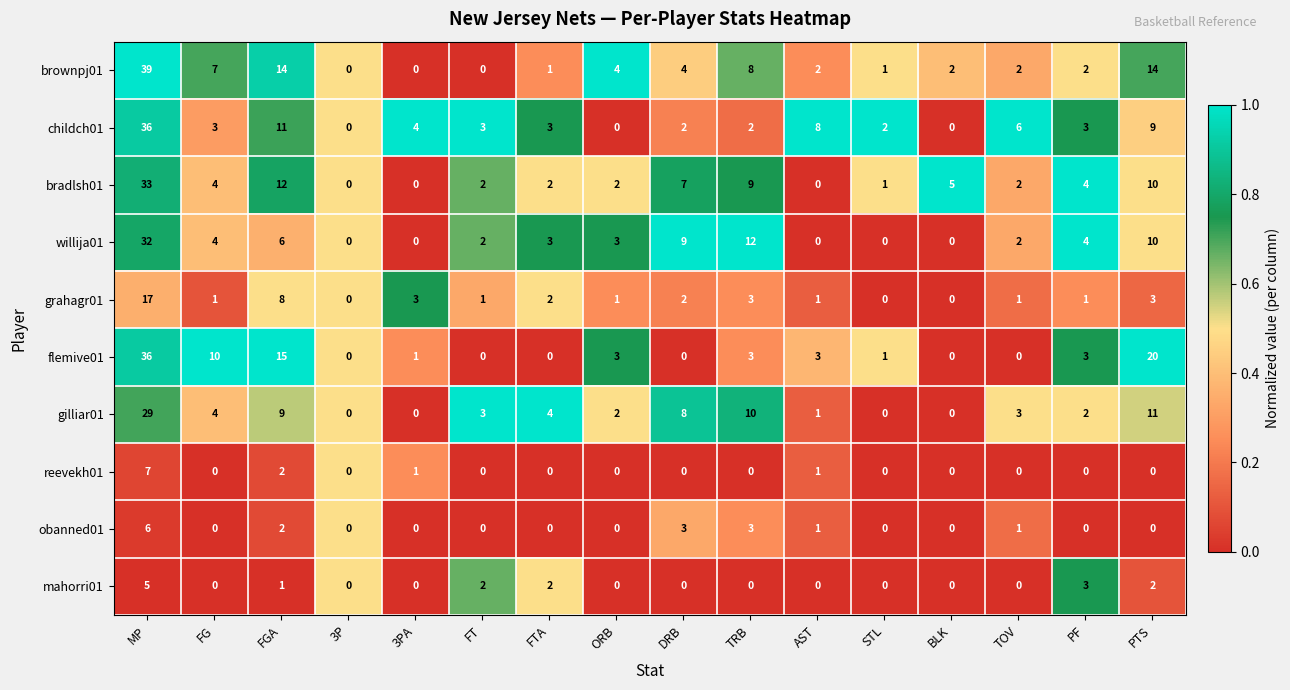

How many series are shown in this chart?

10